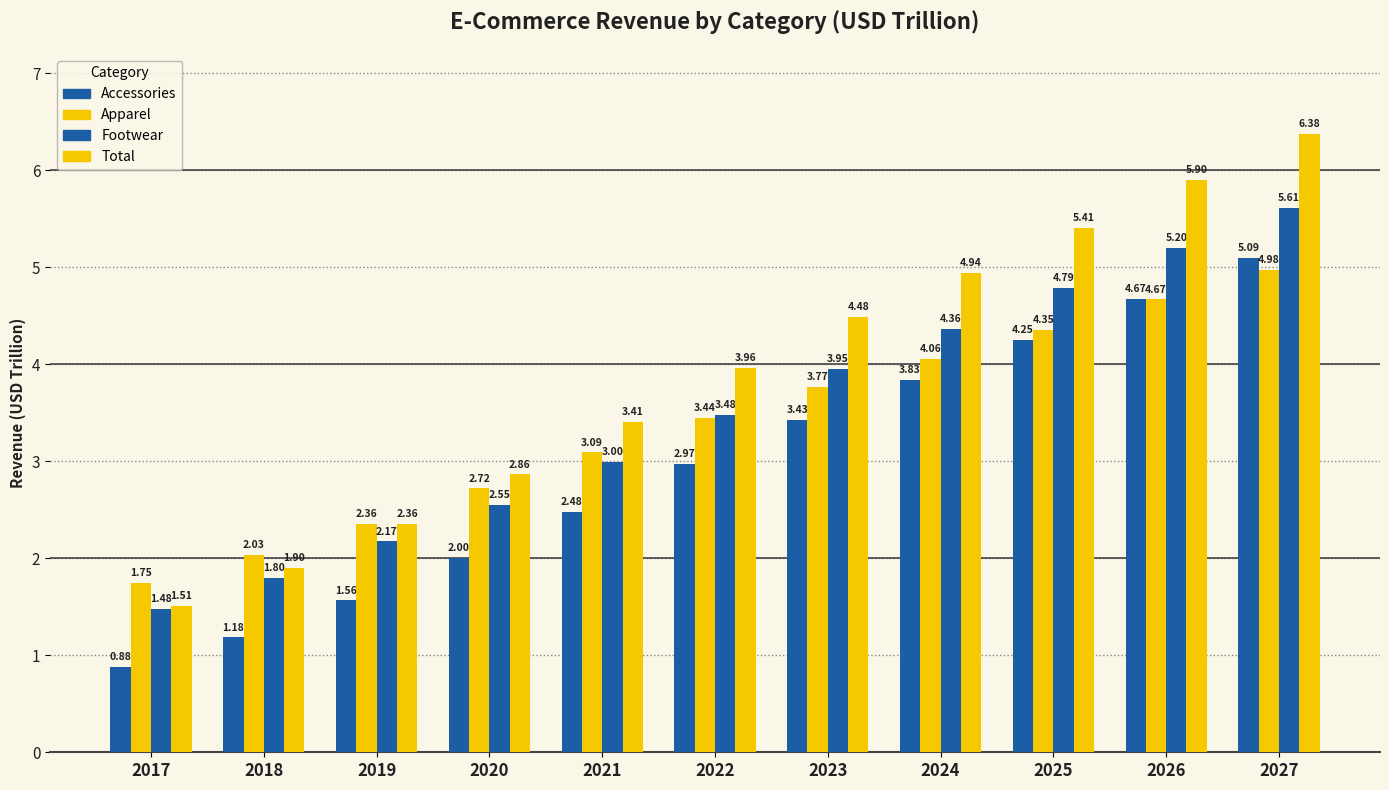

What is the sum of all Total values?

43.1